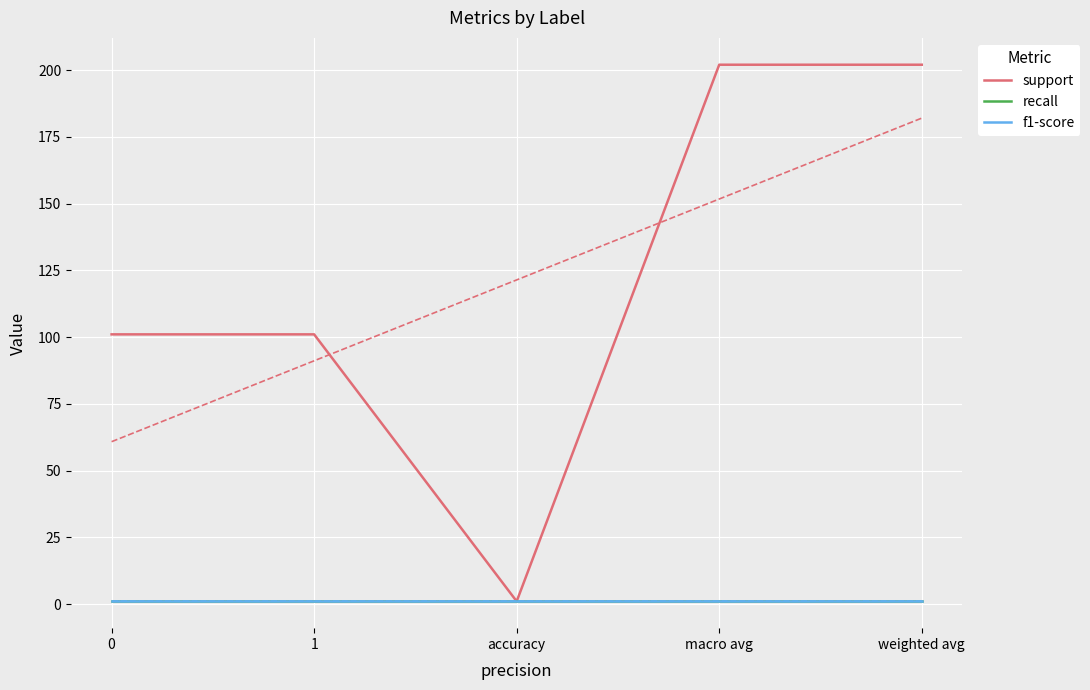

At how many categories does at least one series exceed 183?

2